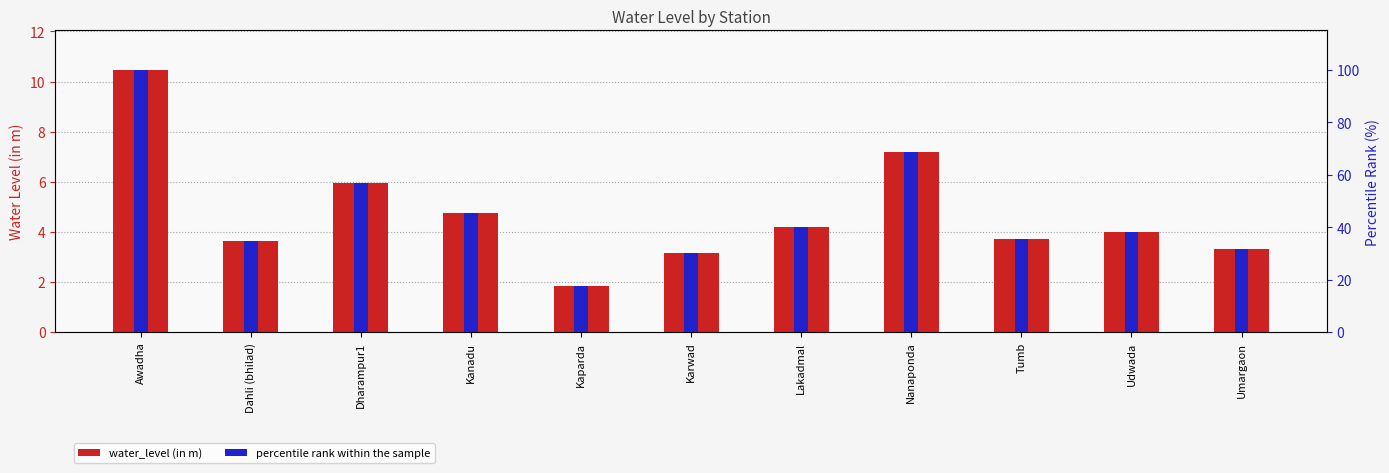

What is the greatest value displayed?

100.0